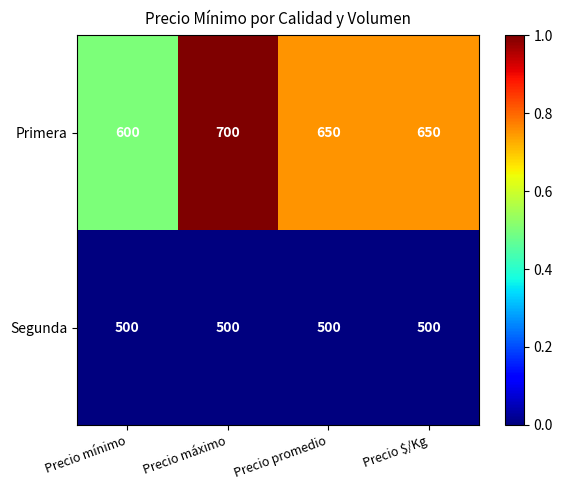

What is the difference between the highest and lowest values at Precio mínimo?

100